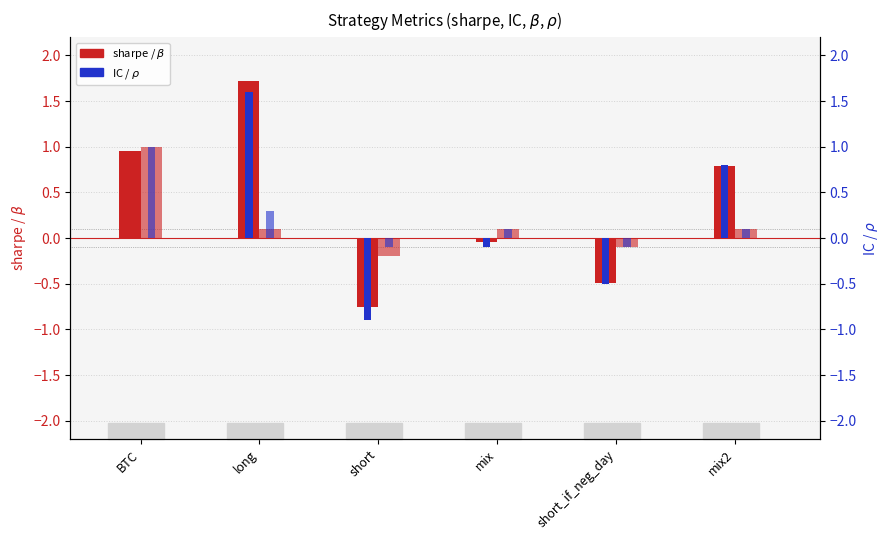

What is the difference between the second highest and minimum values in the $\beta$ series?

0.3